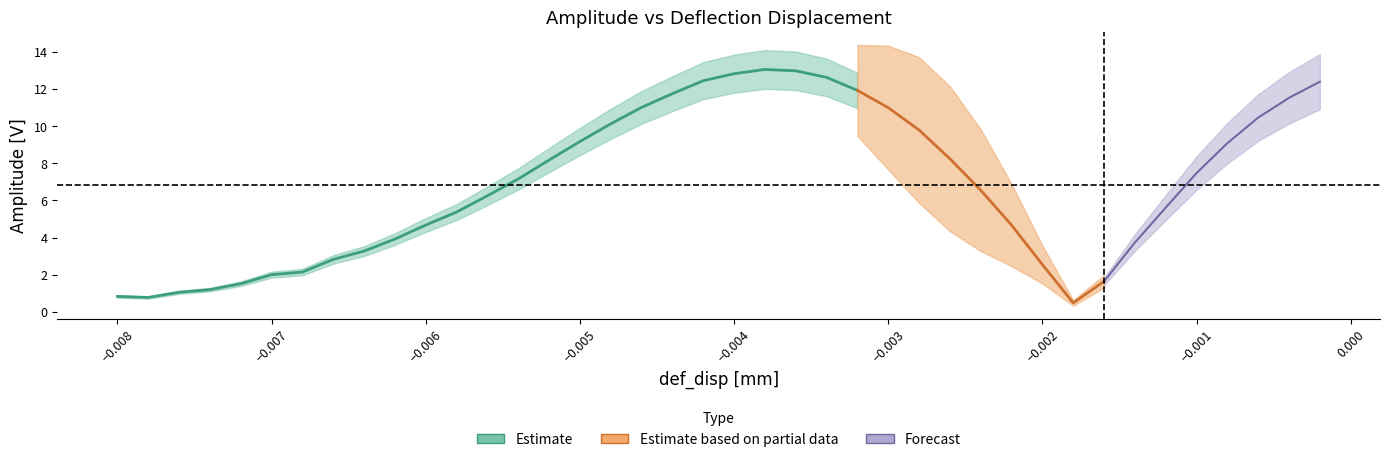

What is the maximum value shown in the chart?

13.0